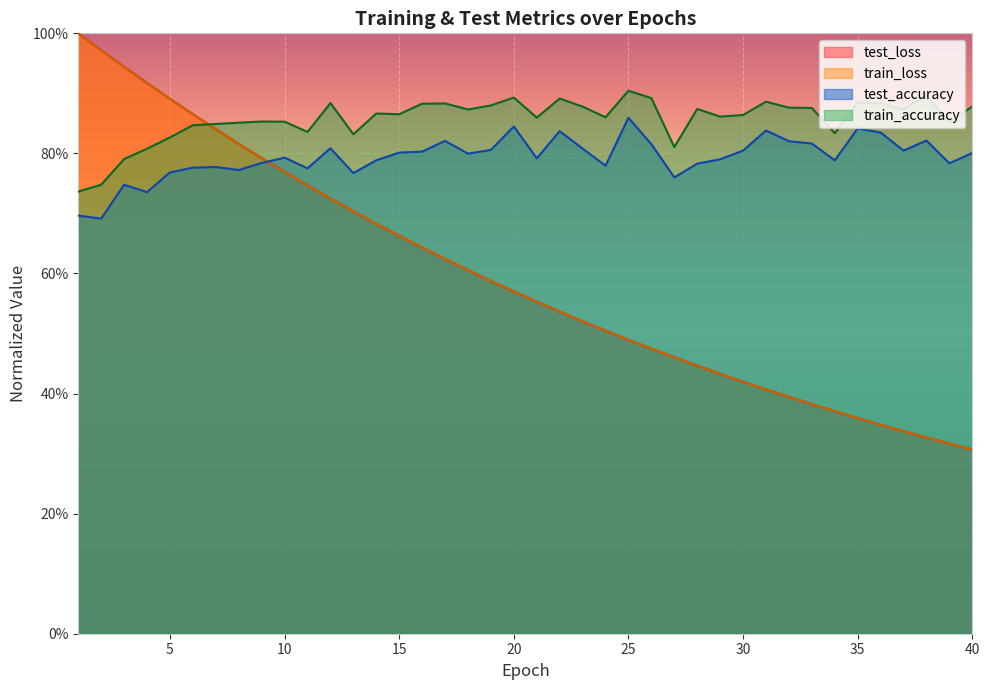

What is the approximate value of test_accuracy at 18?

0.8